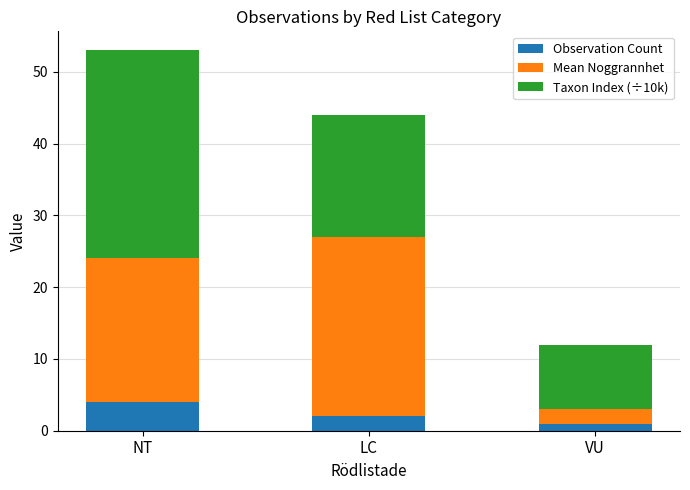

At which category is the sum across all series the highest?

NT